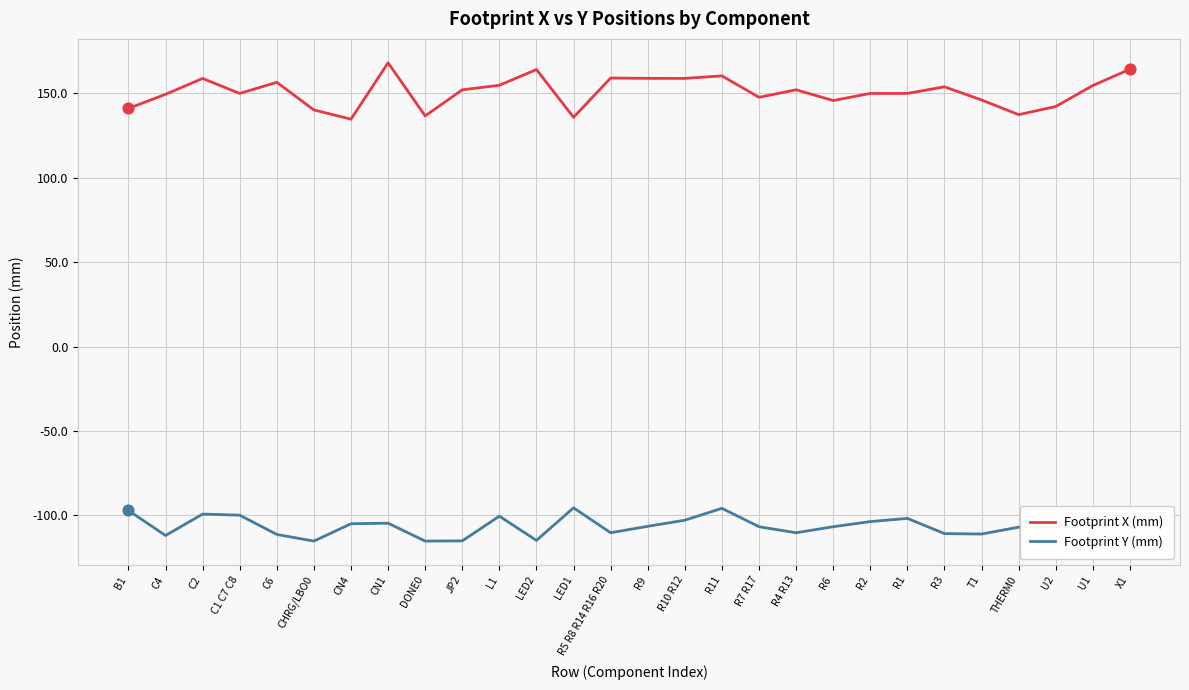

What are all the series names shown in the legend?

Footprint X (mm), Footprint Y (mm)